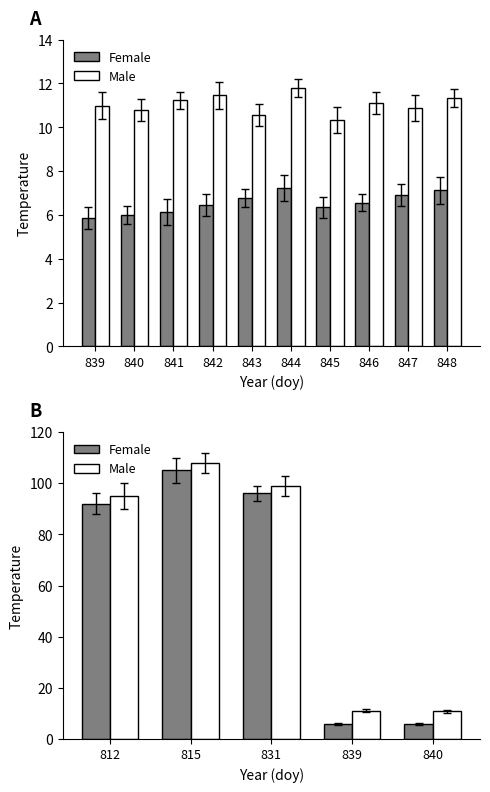

How many categories are shown in the chart?

5